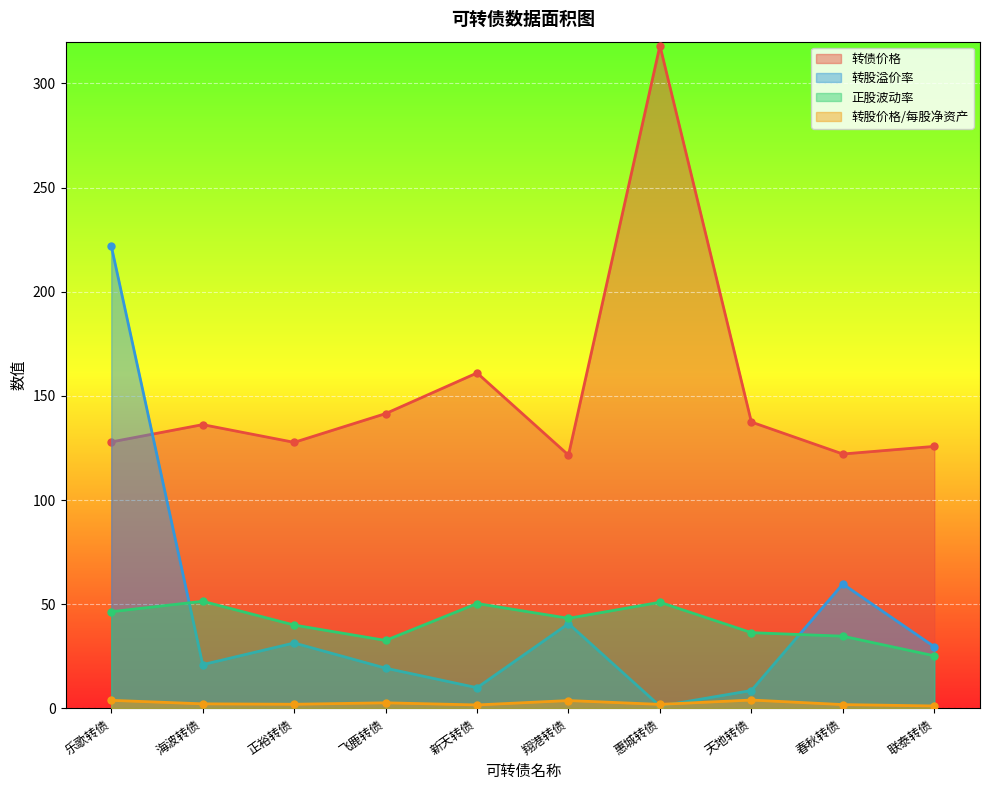

What is the difference between the second highest and second lowest values in the 正股波动率 series?

18.3